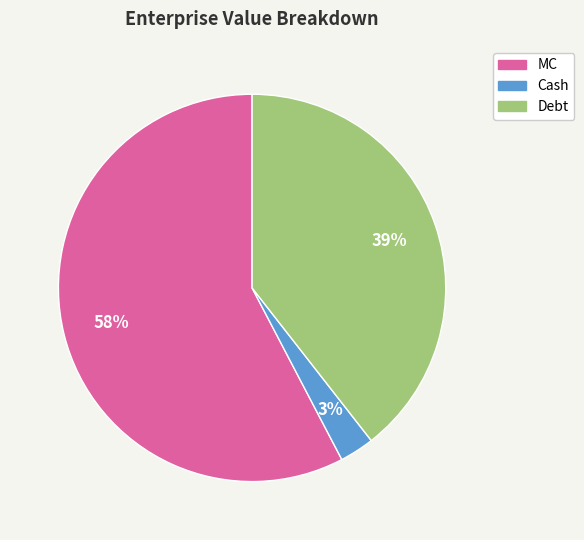

How many segments does this pie chart have?

3